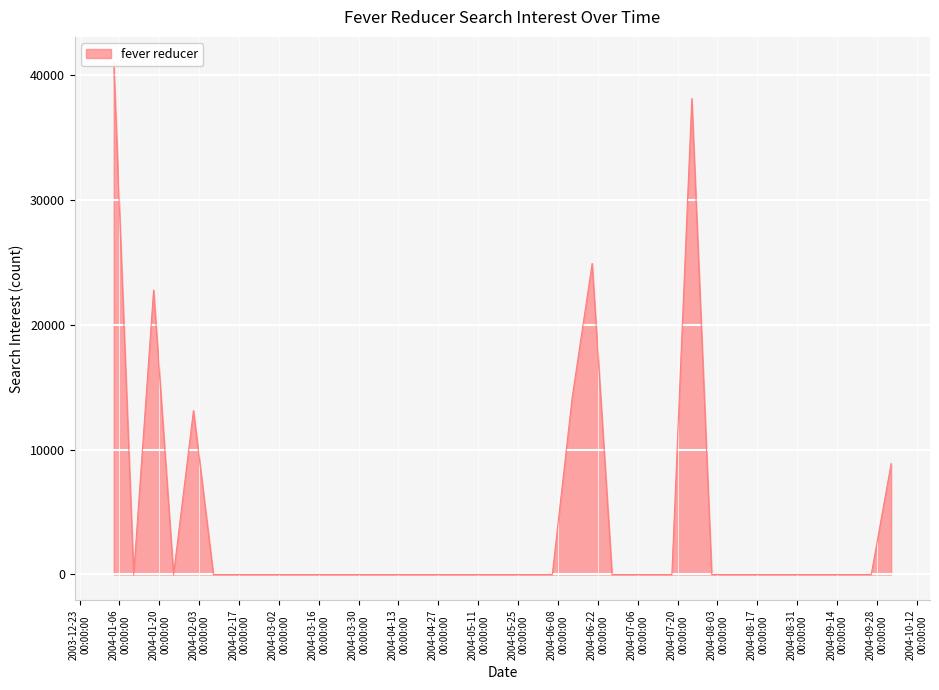

Is it true that the value at 2004-01-25 is 15890.5?

False